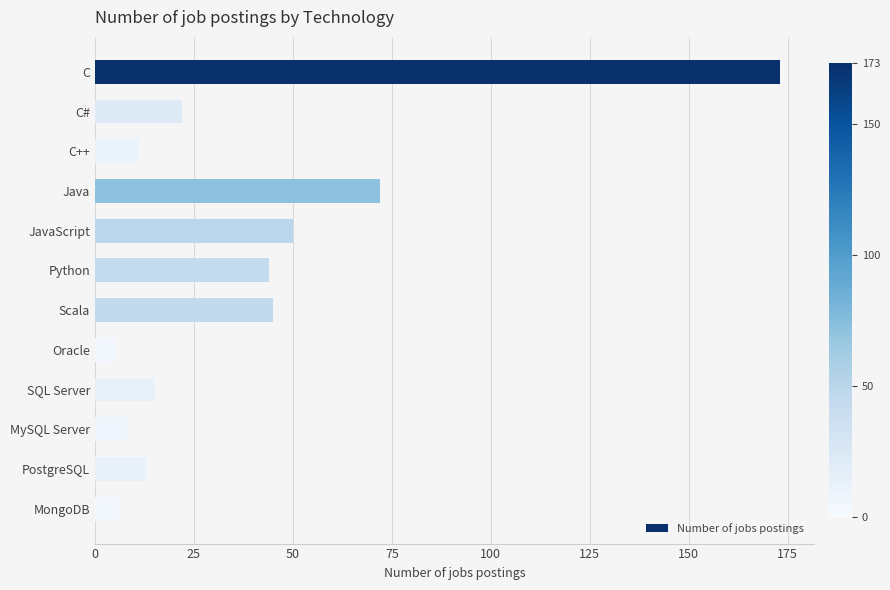

At which category does the chart reach its peak across all series?

C